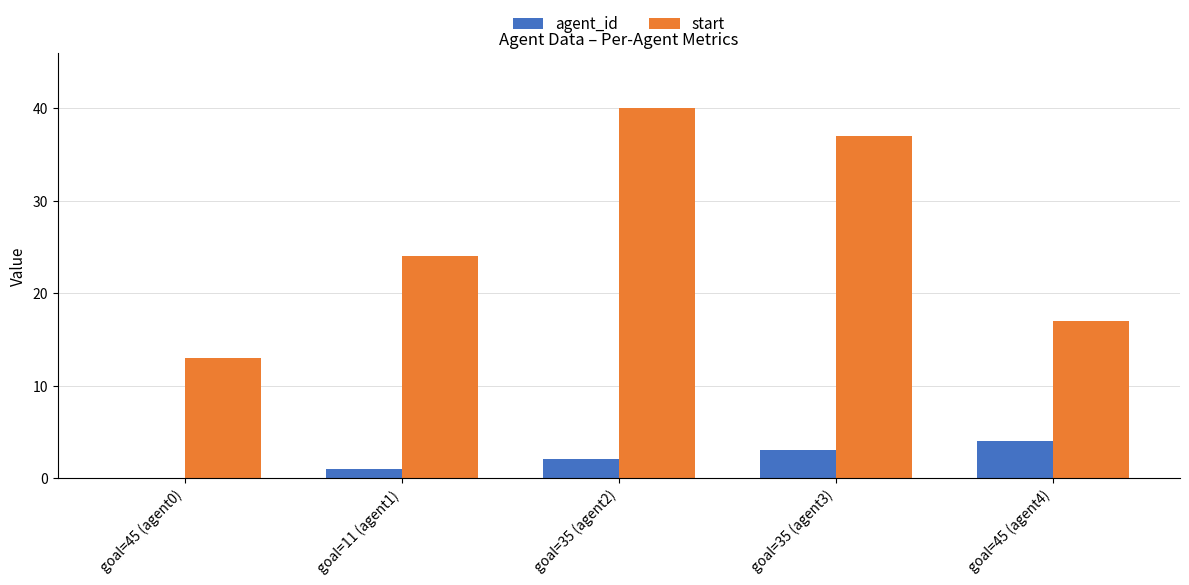

Reading left to right, transcribe all the data shown in this chart.

agent_id: goal=45 (agent0)=0	goal=11 (agent1)=1	goal=35 (agent2)=2	goal=35 (agent3)=3	goal=45 (agent4)=4
start: goal=45 (agent0)=13	goal=11 (agent1)=24	goal=35 (agent2)=40	goal=35 (agent3)=37	goal=45 (agent4)=17